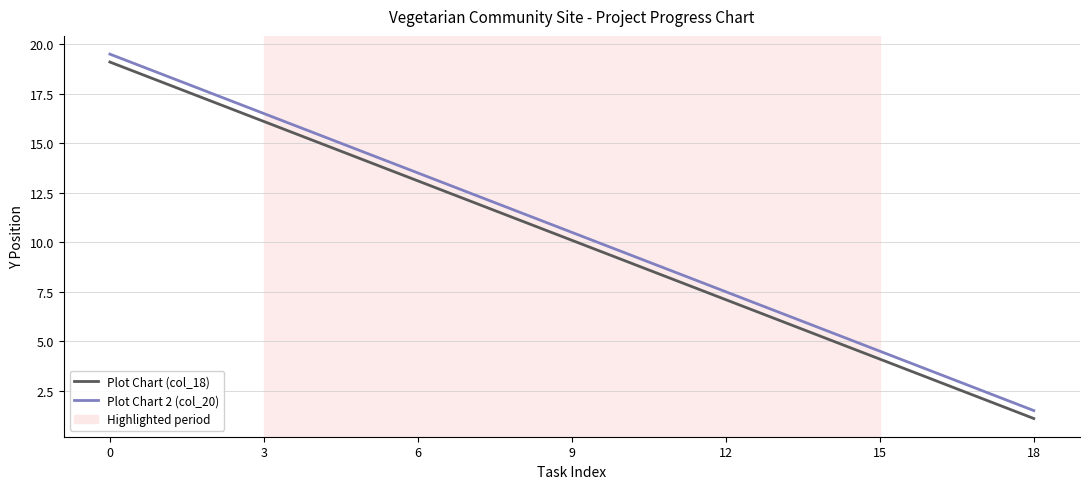

Which series has the largest total across all categories?

Plot Chart 2 (col_20)